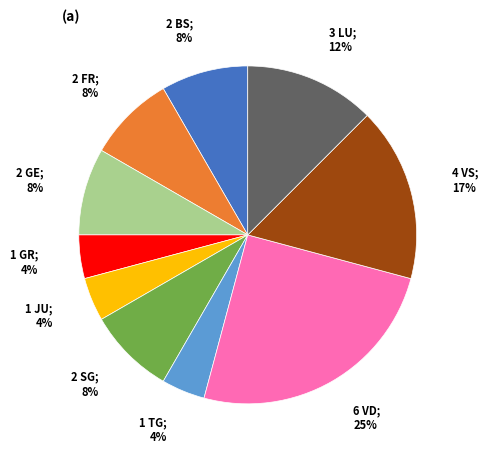

To the nearest percent, what is the average slice percentage?

10%